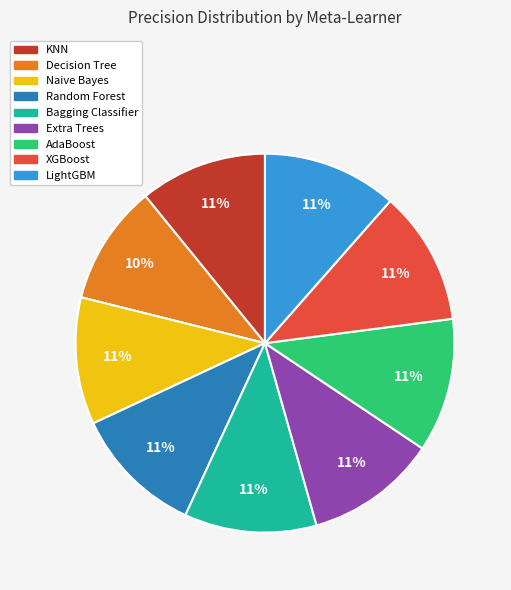

True or false: AdaBoost accounts for 11% of the total.

True